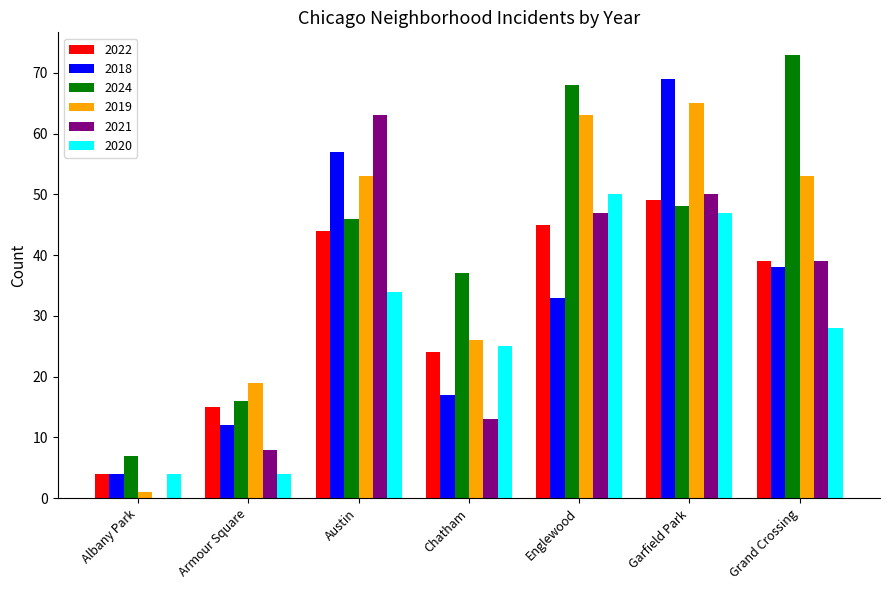

What is the sum of all 2018 values?

230